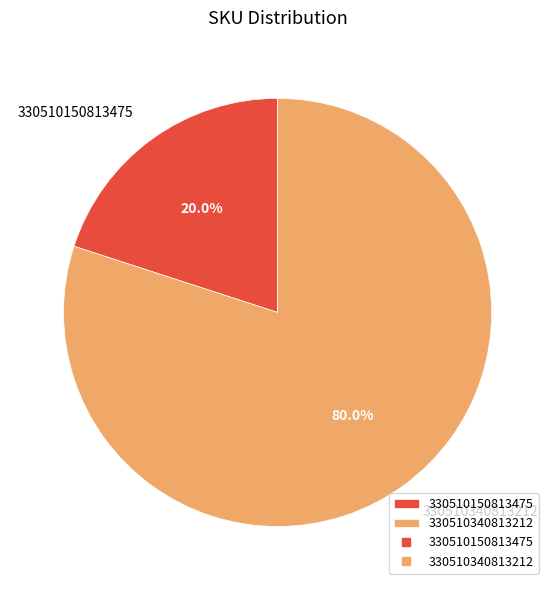

Is there any slice that represents more than half of the pie?

Yes